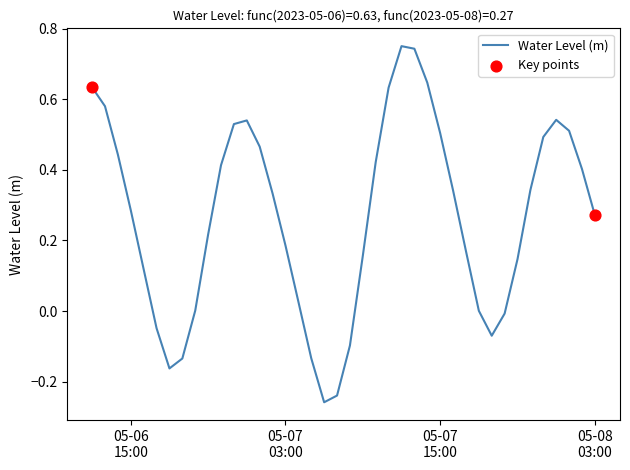

Is this an area chart (filled region under the line)?

No